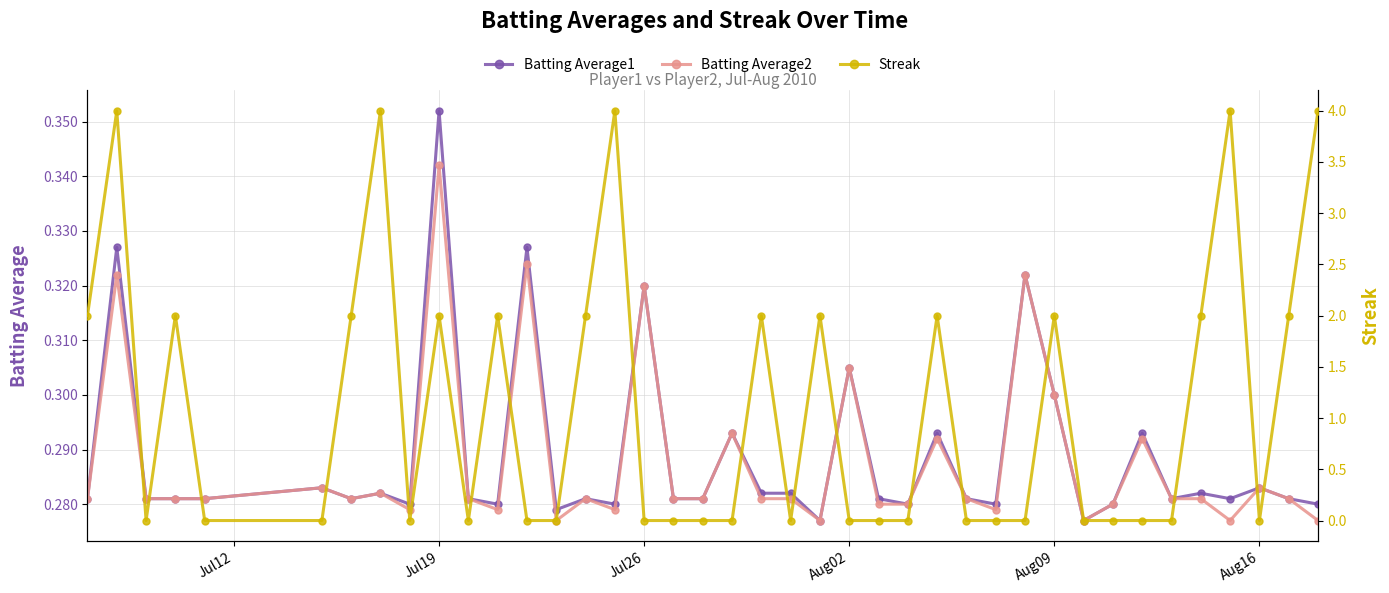

True or false: Batting Average2 has a value of 0.3 at Aug09.

True